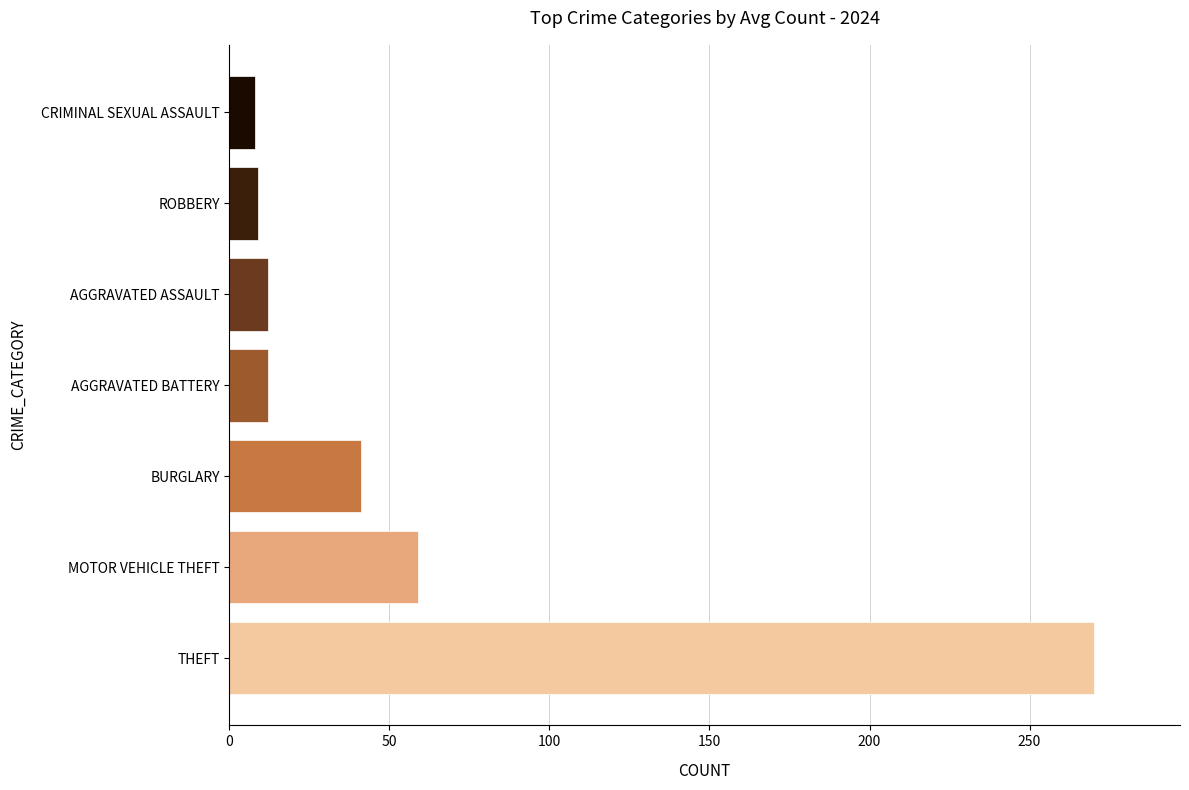

Is it true that the value at AGGRAVATED BATTERY is 12?

True